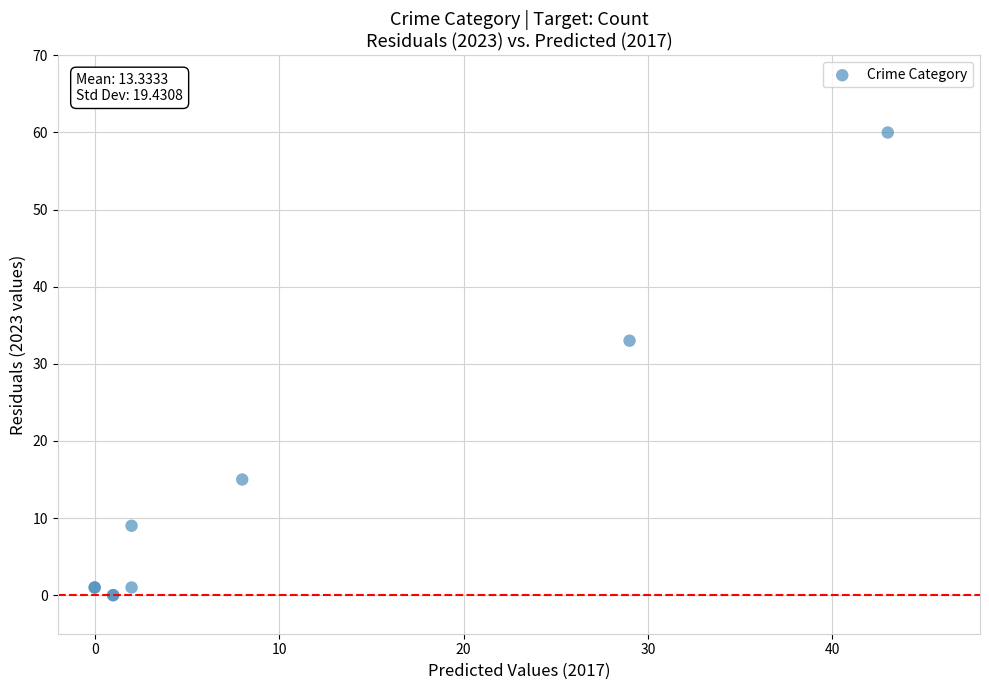

What Y value in the scatter plot is closest to 30?

33